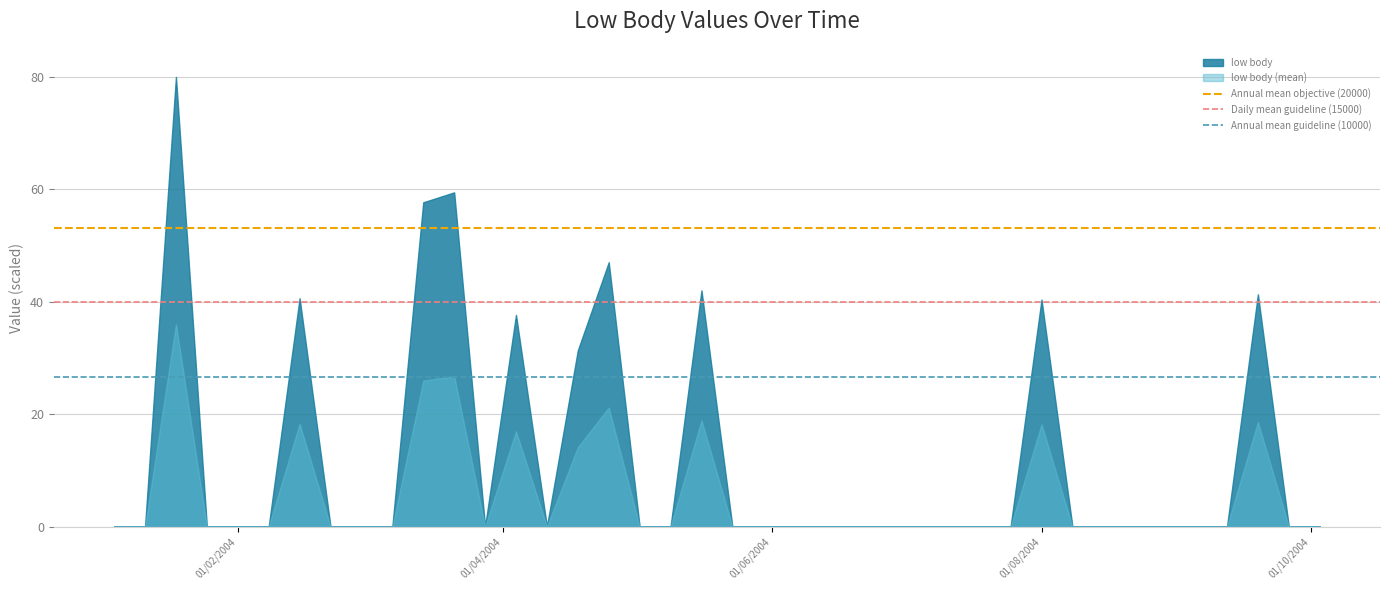

What is the value of the Annual mean objective (20000) point at the 1st from the left?

53.2